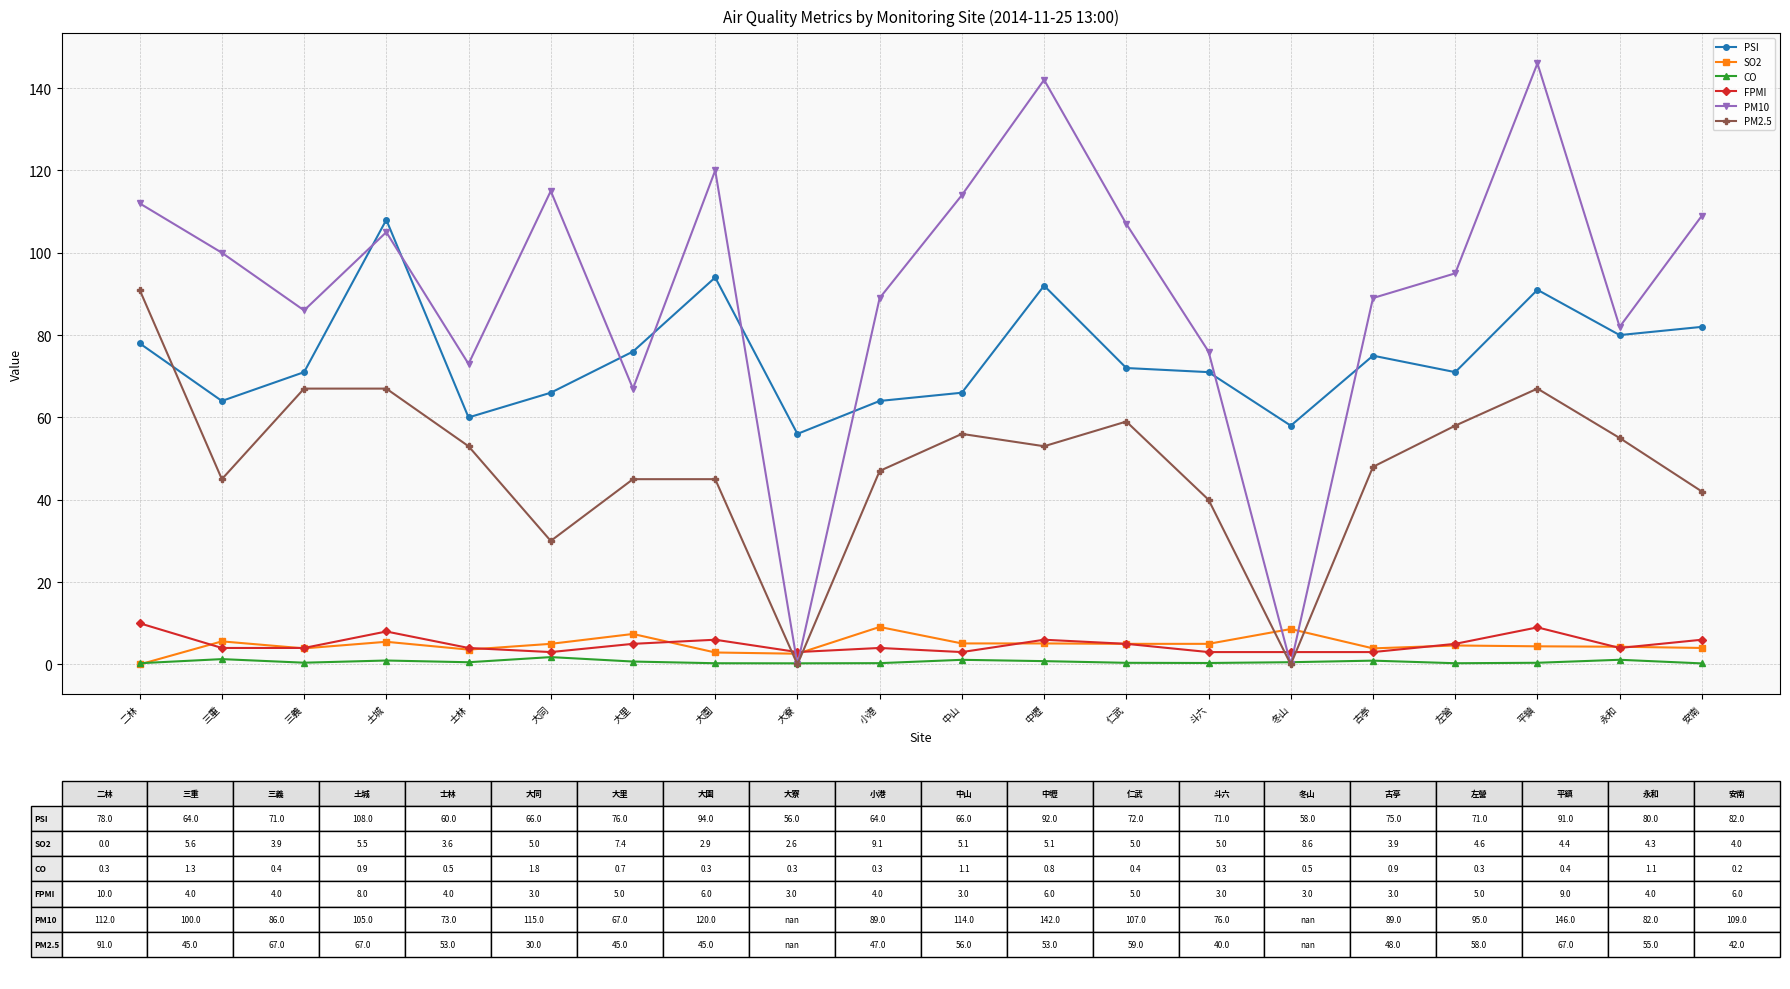

In CO, how many points are higher than both neighbors (excluding endpoints)?

6